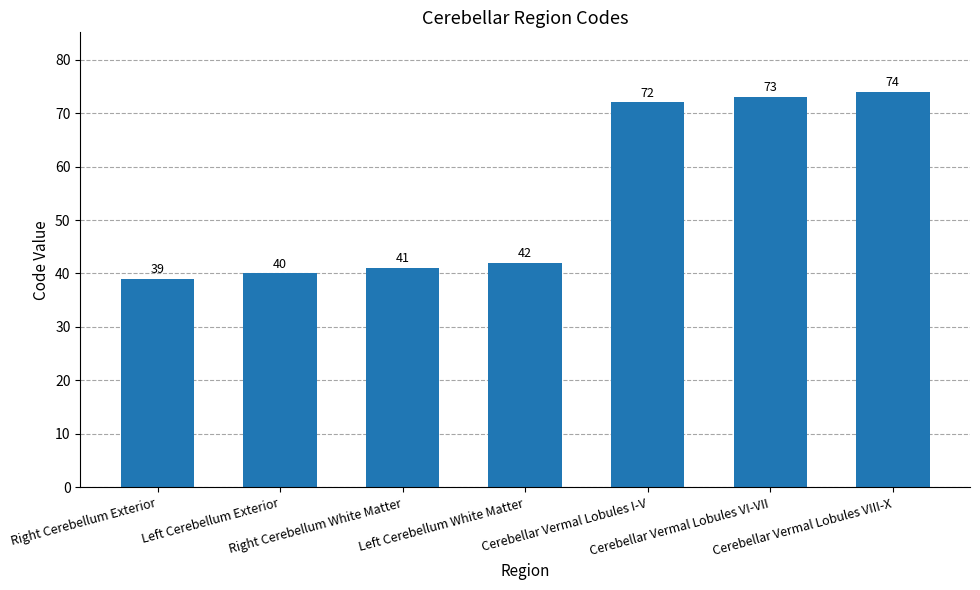

Which label corresponds to the largest value in the chart?

Cerebellar Vermal Lobules VIII-X